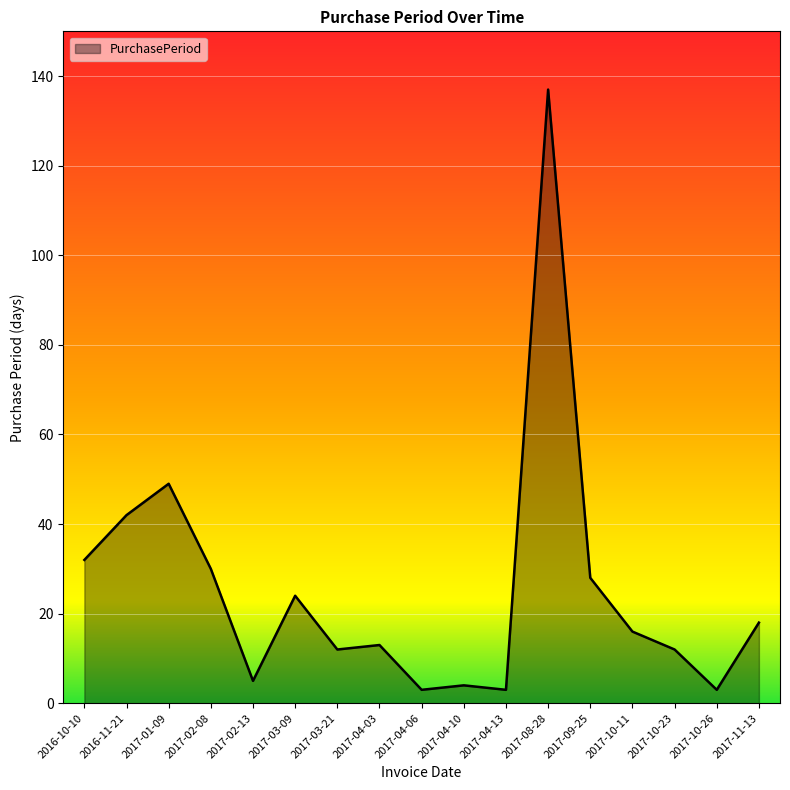

Reading left to right, extract all data points from this chart.

2016-10-10=32	2016-11-21=42	2017-01-09=49	2017-02-08=30	2017-02-13=5	2017-03-09=24	2017-03-21=12	2017-04-03=13	2017-04-06=3	2017-04-10=4	2017-04-13=3	2017-08-28=137	2017-09-25=28	2017-10-11=16	2017-10-23=12	2017-10-26=3	2017-11-13=18